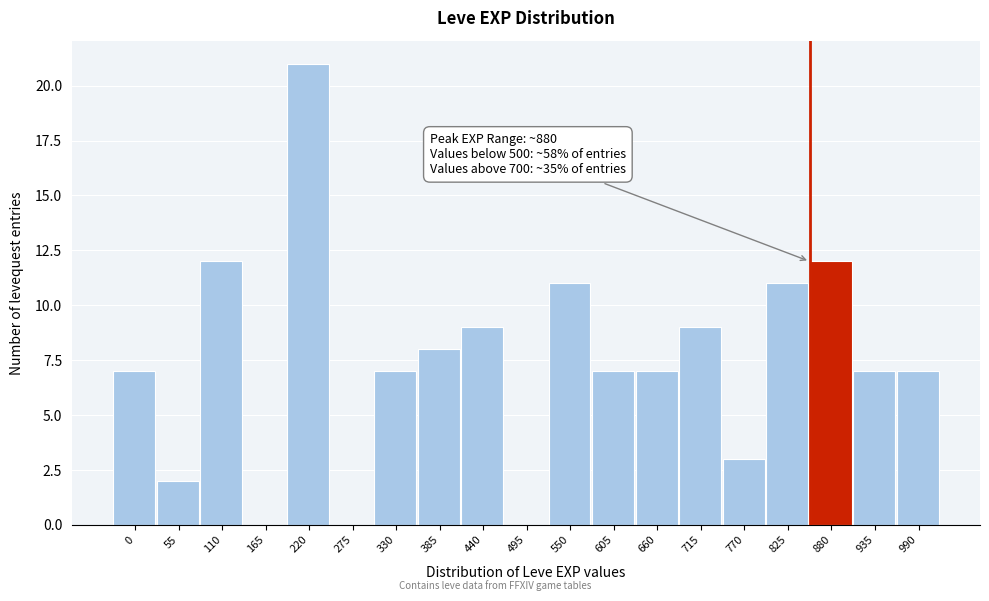

Reading left to right, list all the values displayed in this chart.

0=7	55=2	110=12	165=0	220=21	275=0	330=7	385=8	440=9	495=0	550=11	605=7	660=7	715=9	770=3	825=11	880=12	935=7	990=7